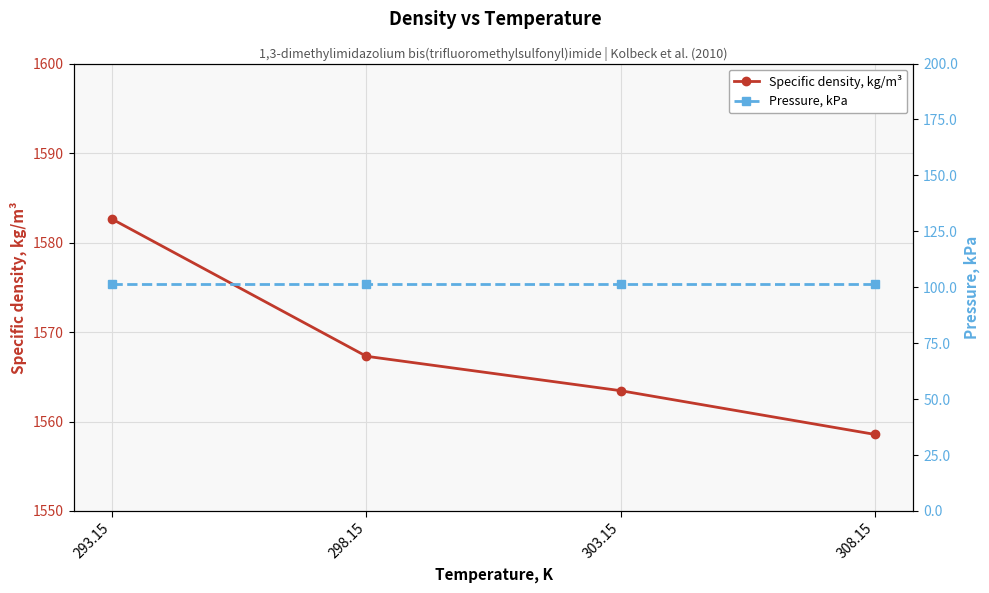

What is the highest value of the Specific density, kg/m³ series?

1582.6